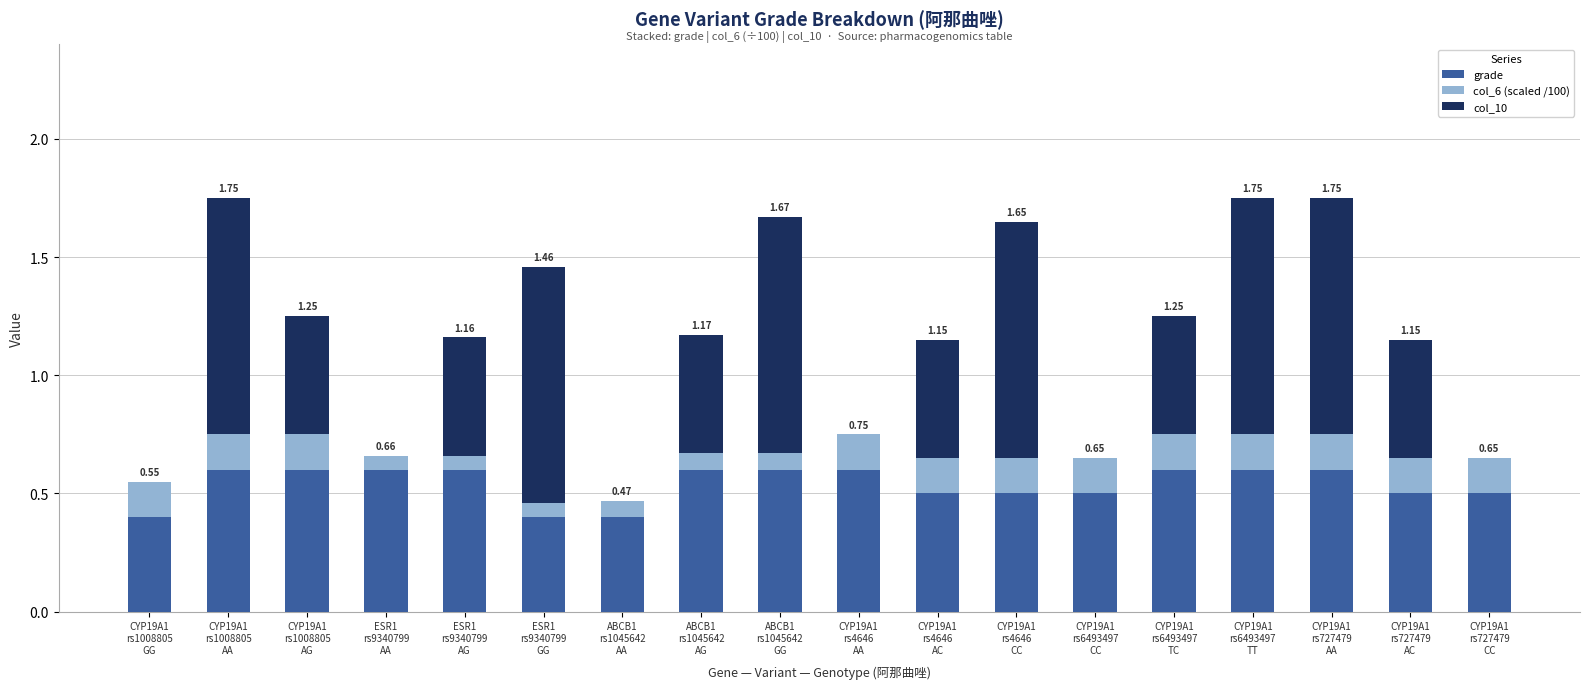

What is the sum of all grade values?

9.7